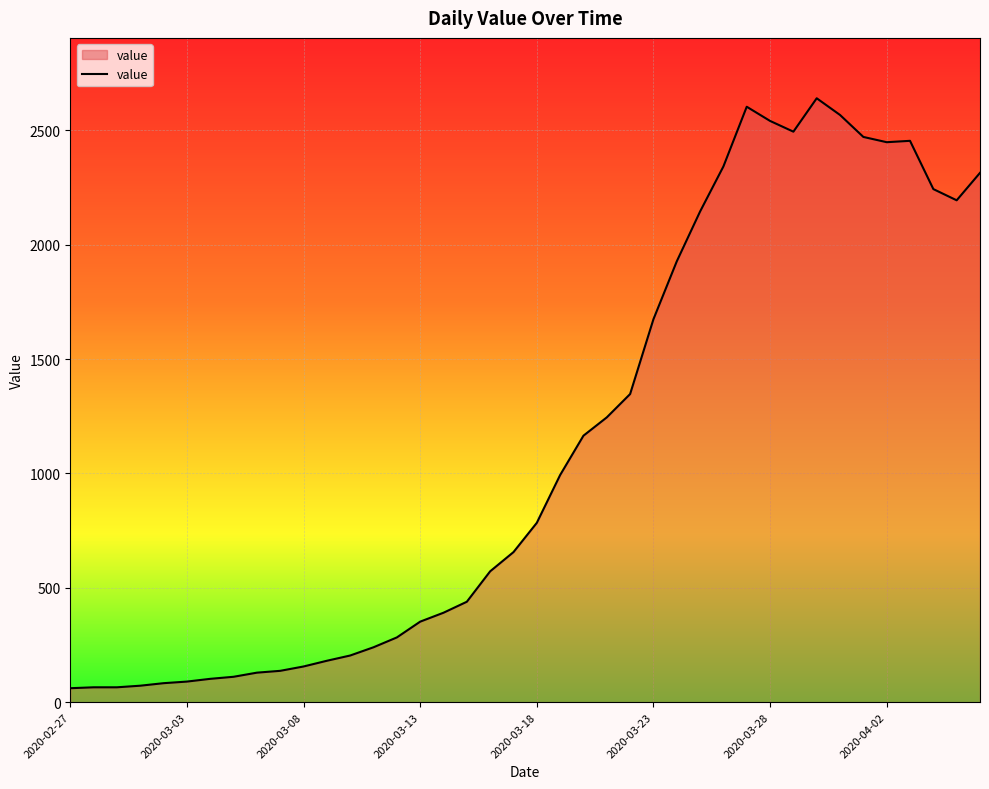

What is the difference between the maximum and minimum values?

2579